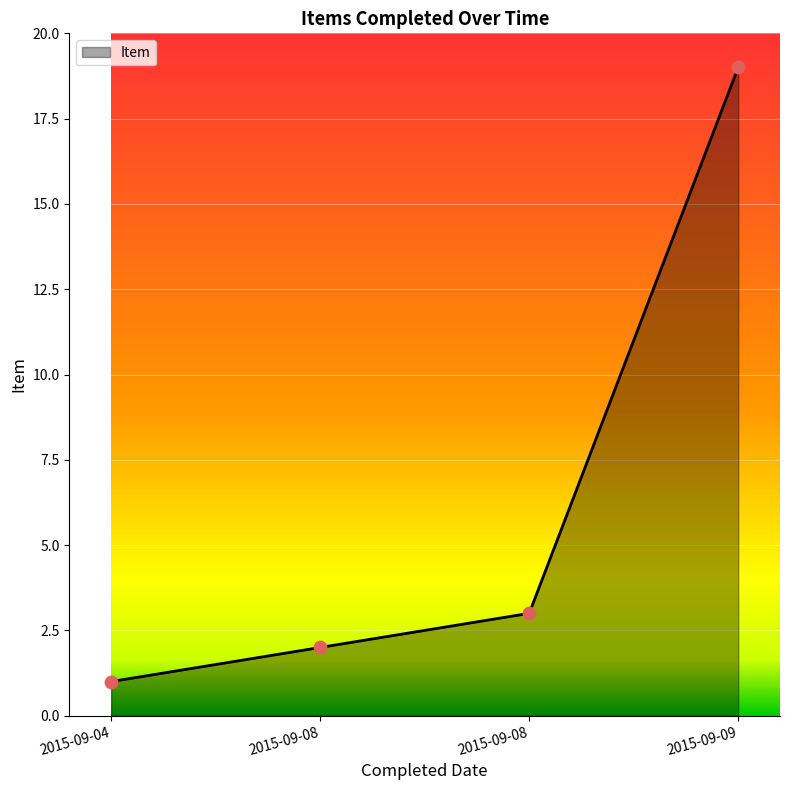

How many lines are shown in the chart?

1